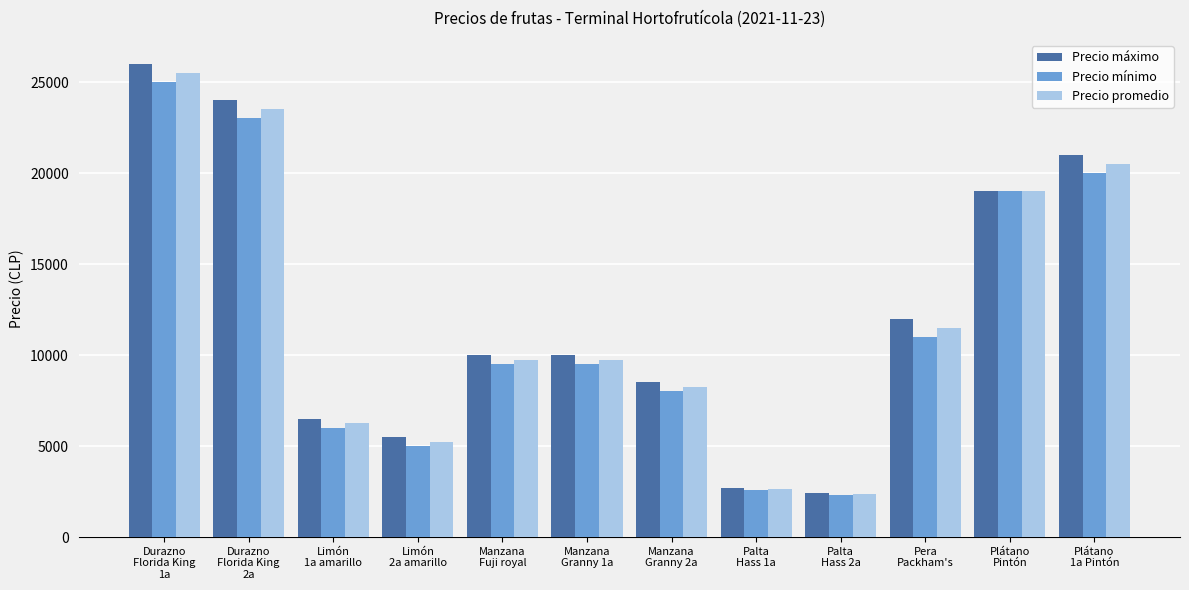

Read the Precio mínimo value at Manzana
Granny 1a.

9500